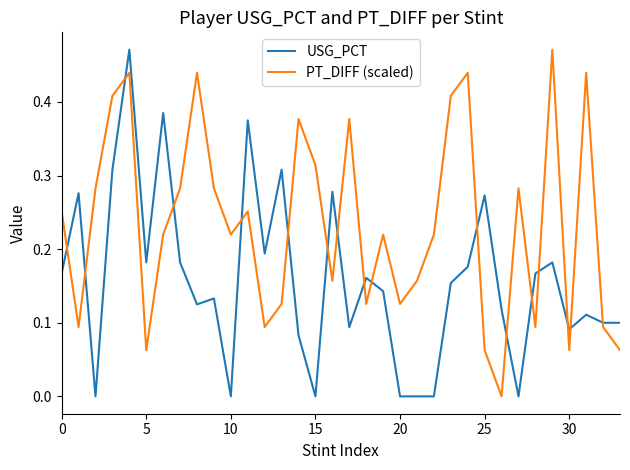

What are all the series names shown in the legend?

USG_PCT, PT_DIFF (scaled)